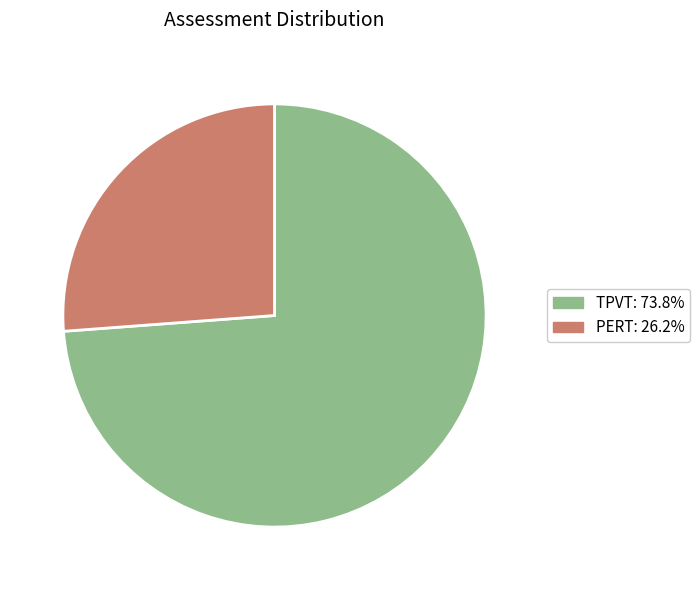

Is there any slice that represents more than half of the pie?

Yes